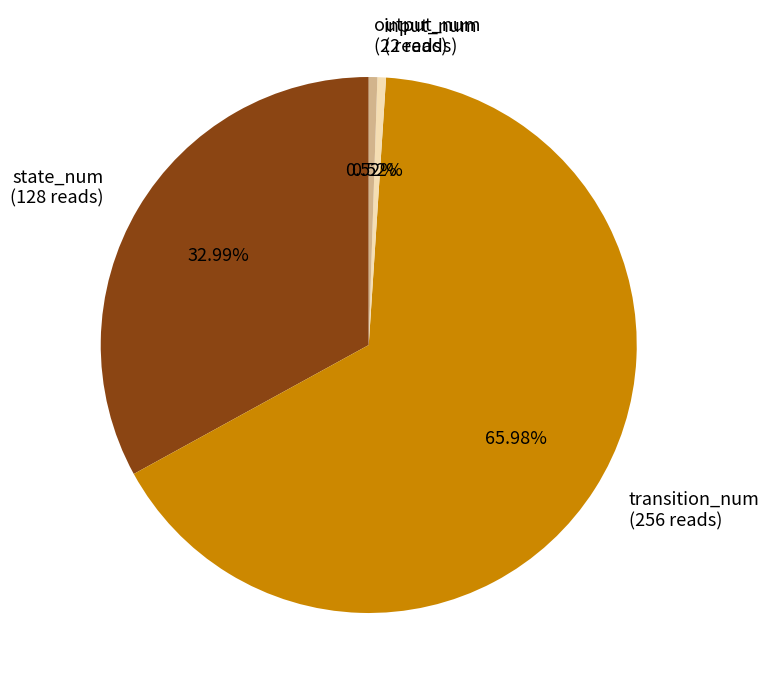

To the nearest percent, what percentage of the pie is output_num?

1%